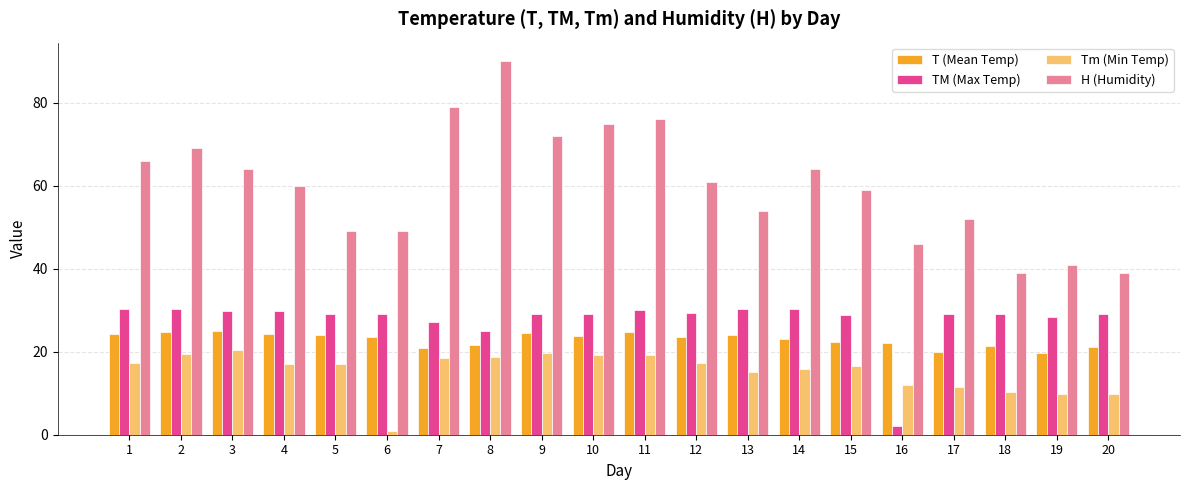

What is the value of the Tm (Min Temp) bar at the 13th from the left?

15.0